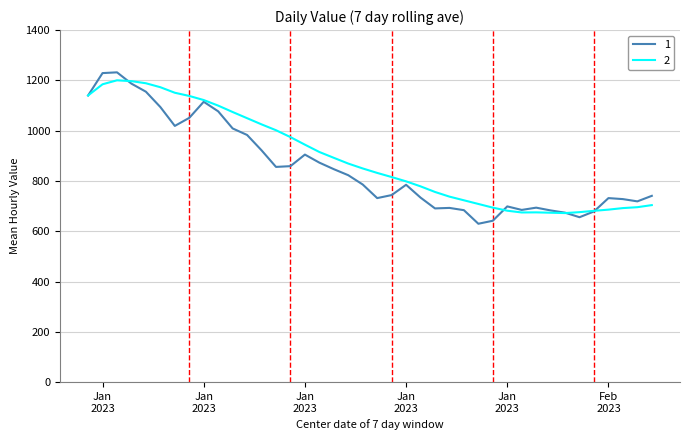

What is the smallest value displayed?

630.0